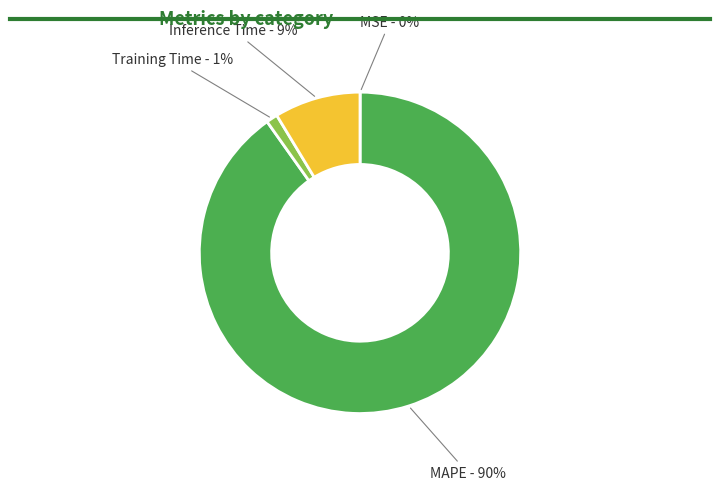

To the nearest percent, what is the difference between the Training Time and Inference Time slice percentages?

8%